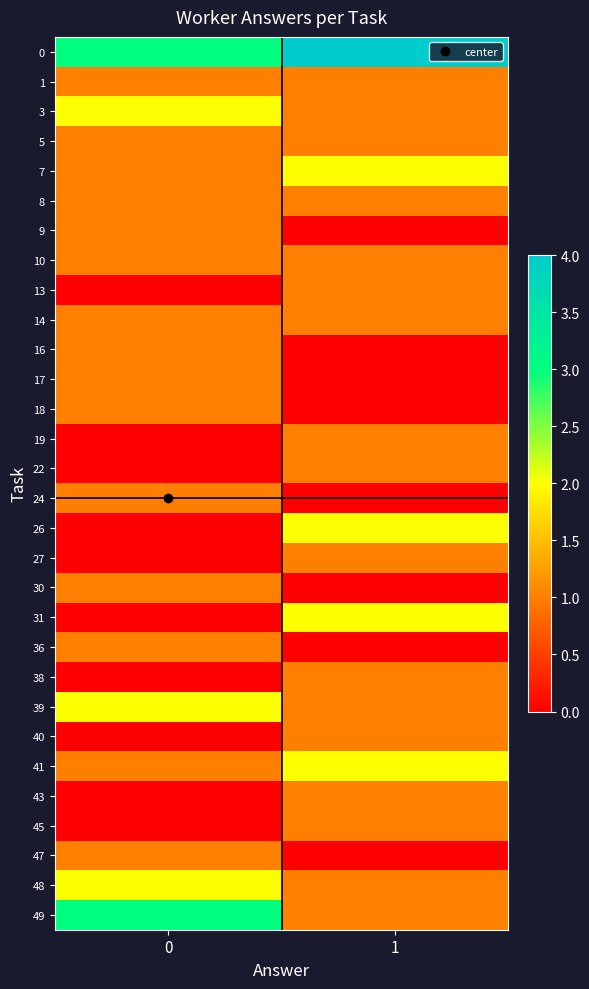

Which label corresponds to the smallest value in the chart?

1